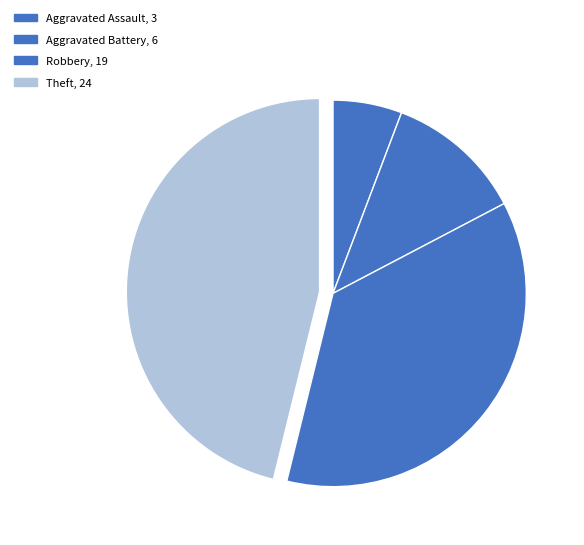

What is the change in value from Robbery to Theft?

+5